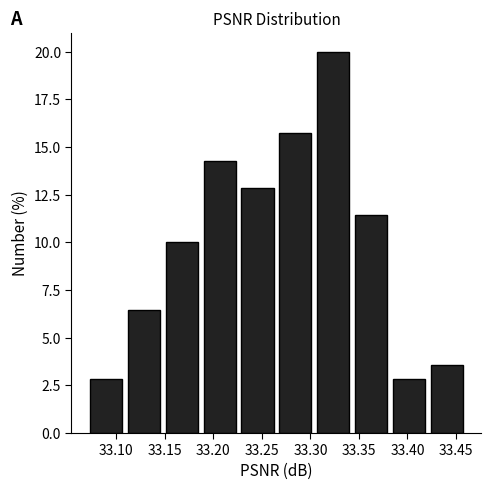

Reading left to right, list every bar in this chart as the range it spans on the x-axis followed by its height. Neither the bar edges nor the heights are printed on the chart, so give them approximately, as read against the axes.

33.070 to 33.109: 3.0
33.109 to 33.148: 6.5
33.148 to 33.187: 10.0
33.187 to 33.226: 14.5
33.226 to 33.265: 13.0
33.265 to 33.304: 15.5
33.304 to 33.343: 20.0
33.343 to 33.382: 11.5
33.382 to 33.421: 3.0
33.421 to 33.460: 3.5